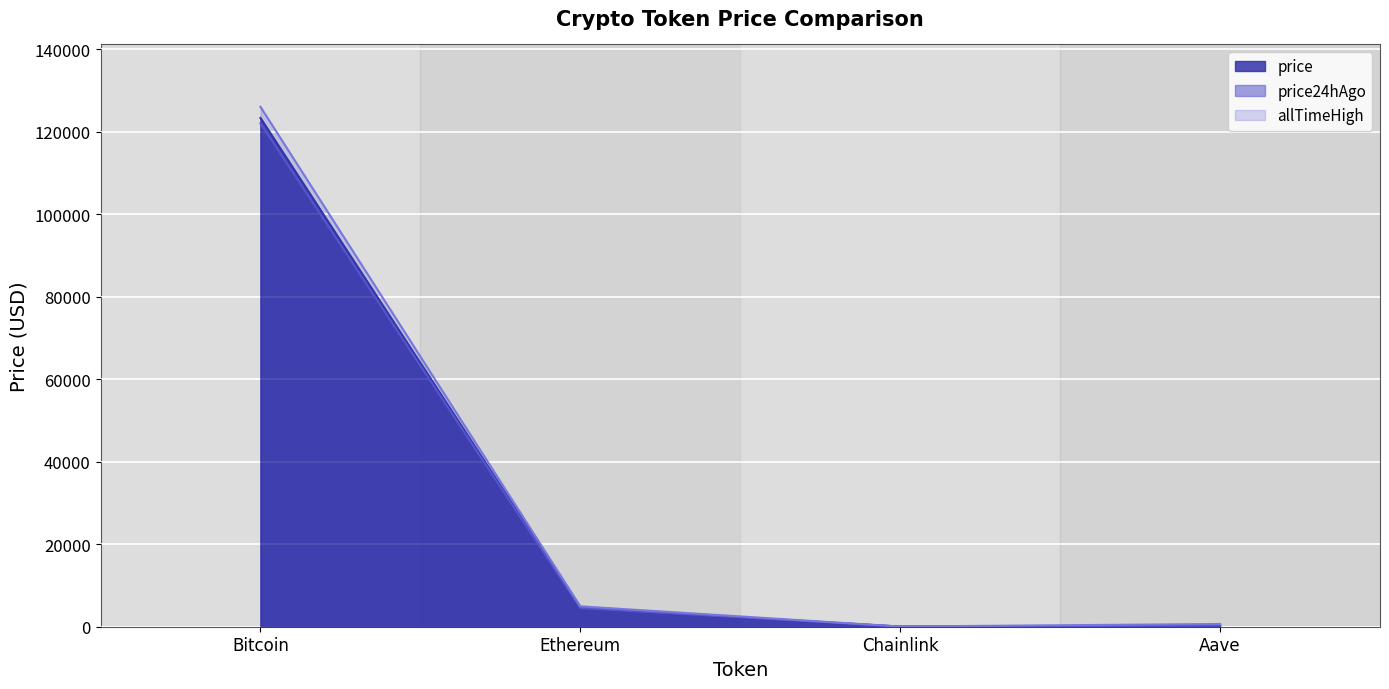

List the series in order of their peak value, lowest first.

price24hAgo, price, Change24hAgo